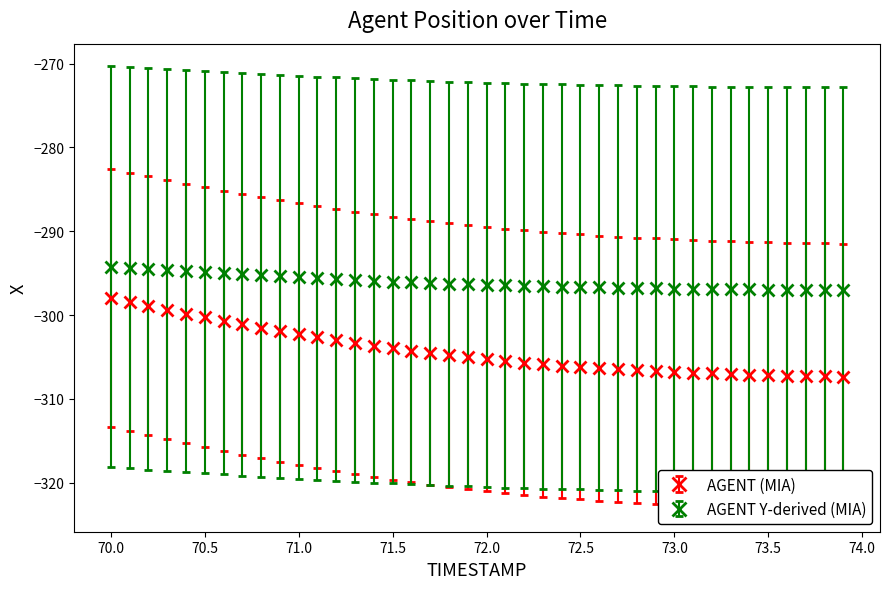

Which series has the largest range (max minus min)?

AGENT (MIA)